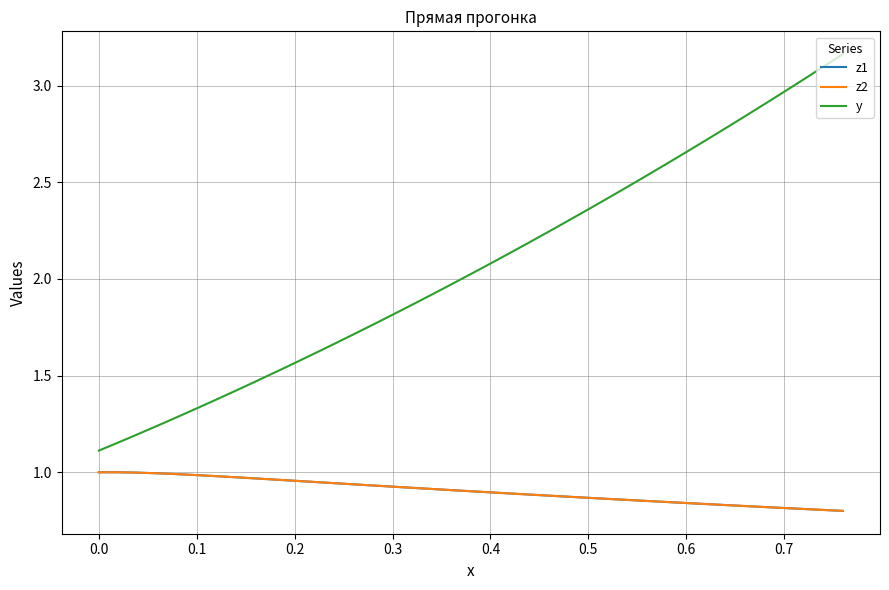

Is this an area chart (filled region under the line)?

No